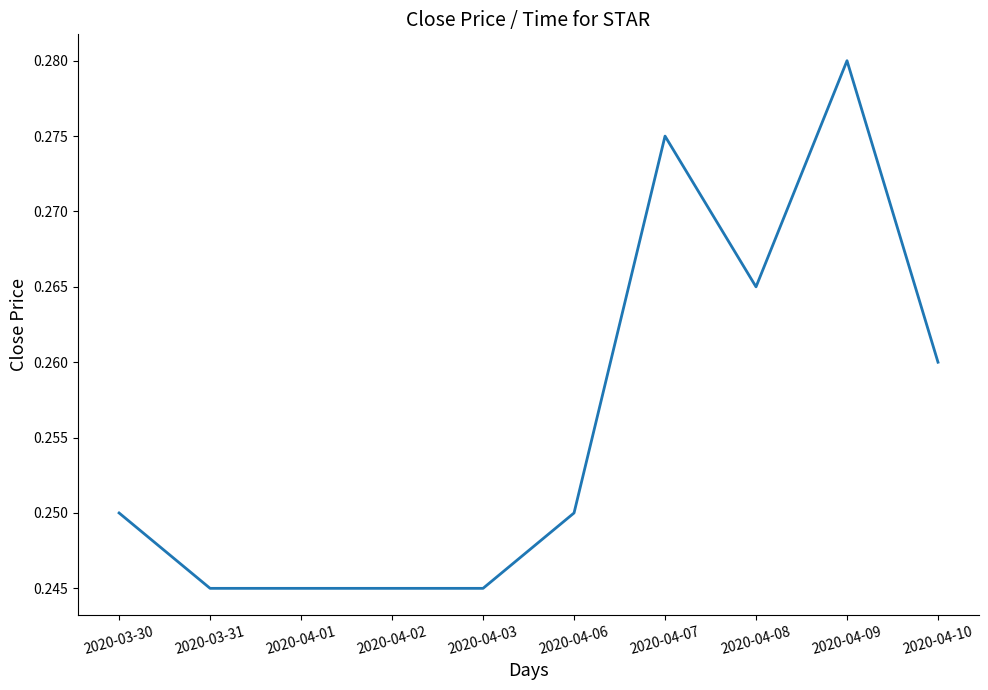

The value at 2020-04-01 is 0.4. True or false?

False